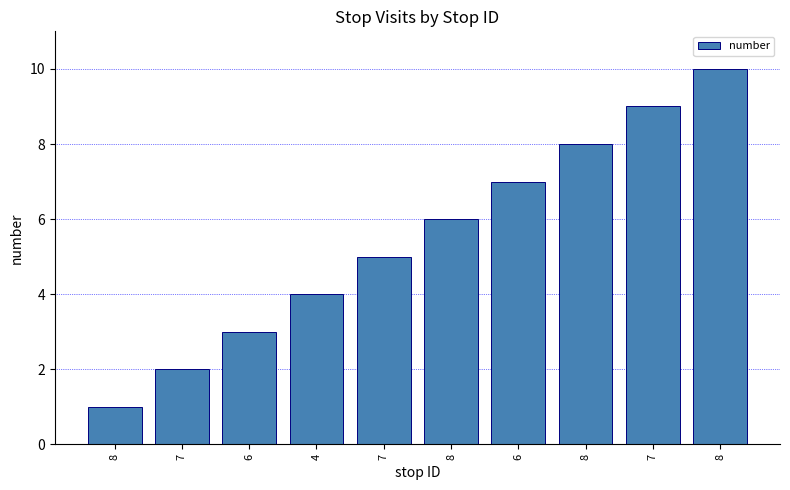

How many data points does each series have?

10